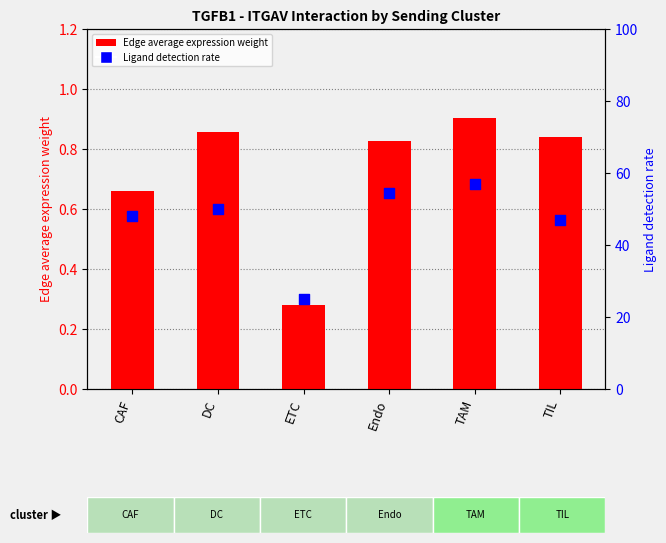

At which category is the sum across all series the highest?

TAM